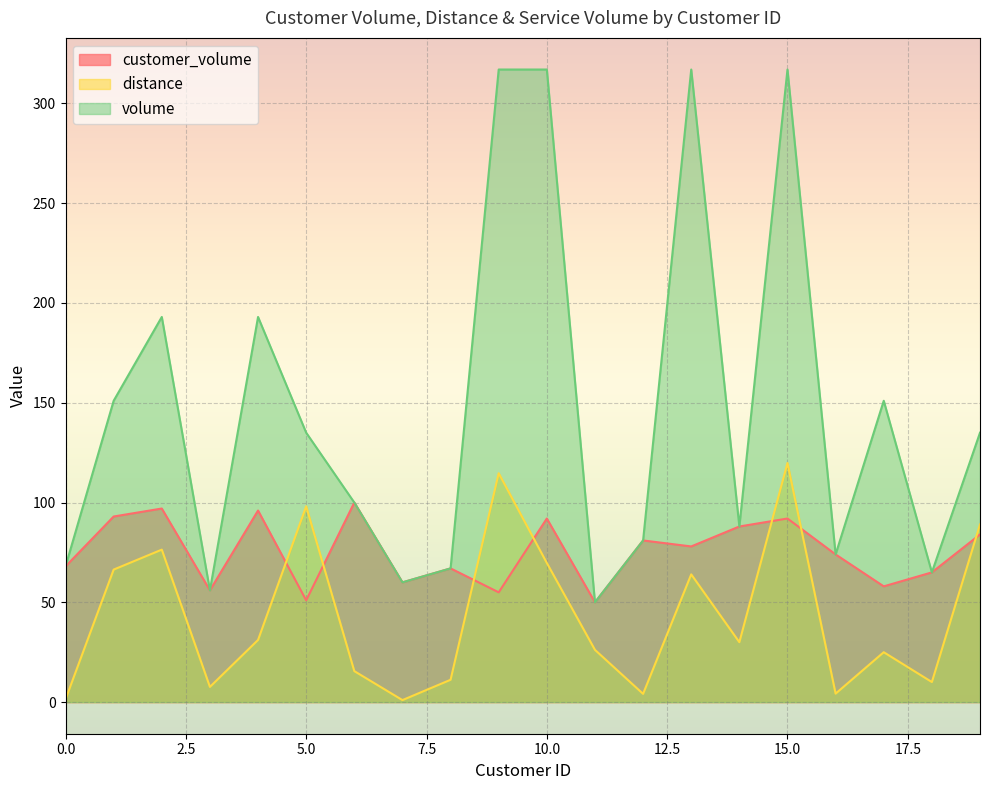

What is the maximum value shown in the chart?

317.0